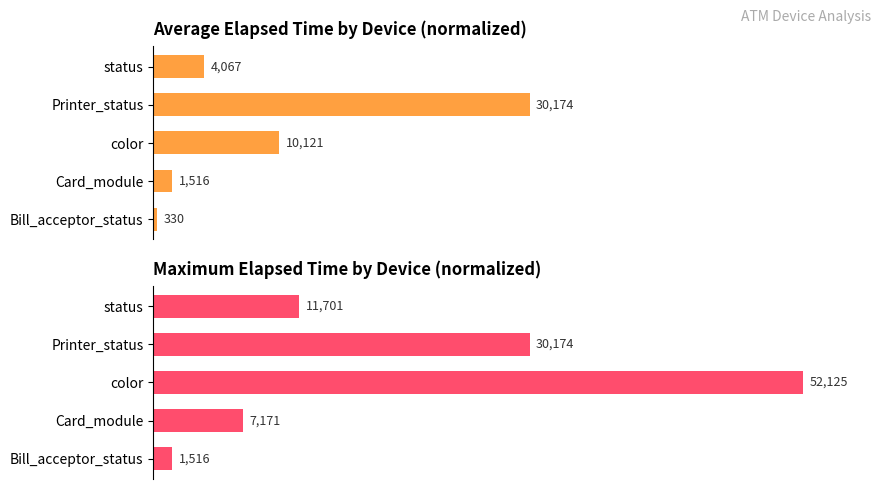

What are all the series names shown in the legend?

Average Elapsed Time, Max Elapsed Time